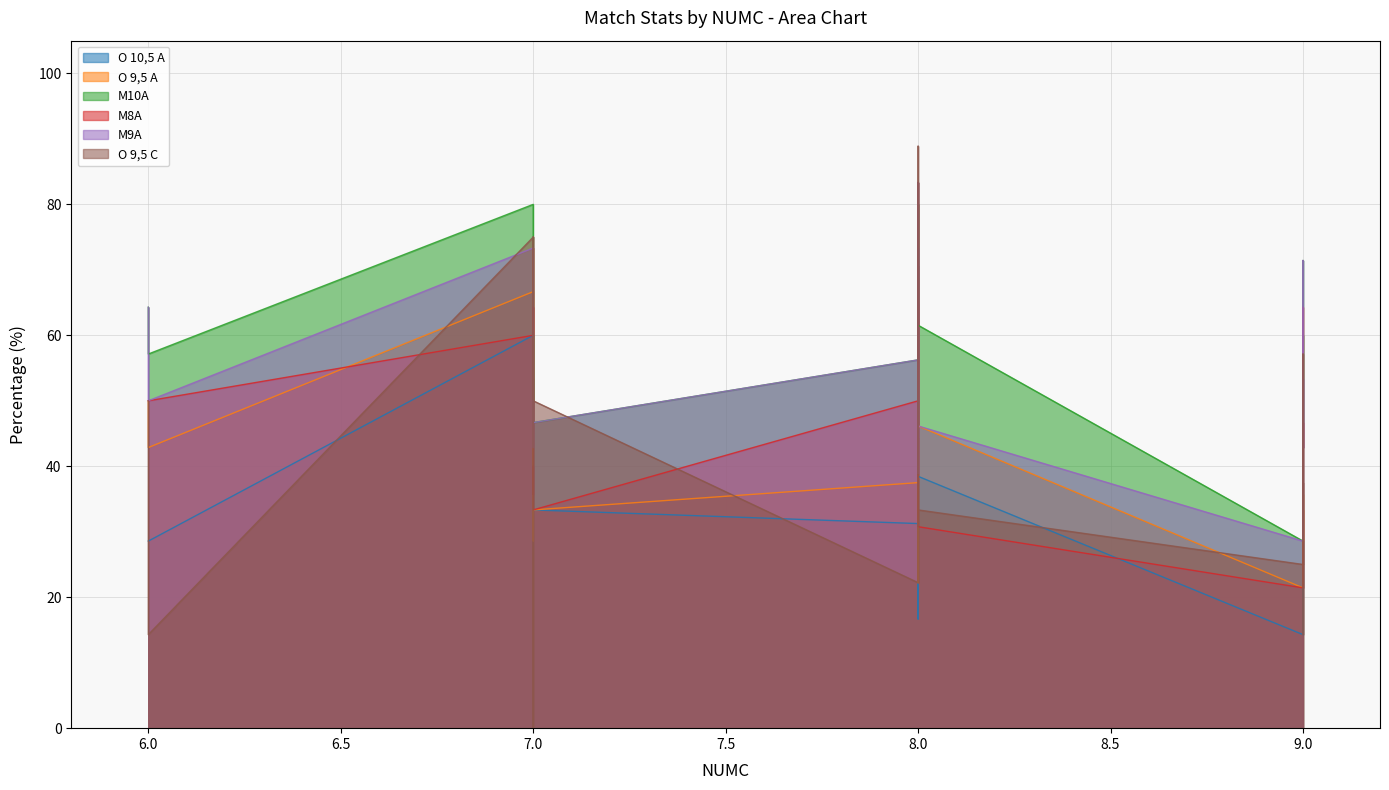

Does the chart display data point markers on the line(s)?

No